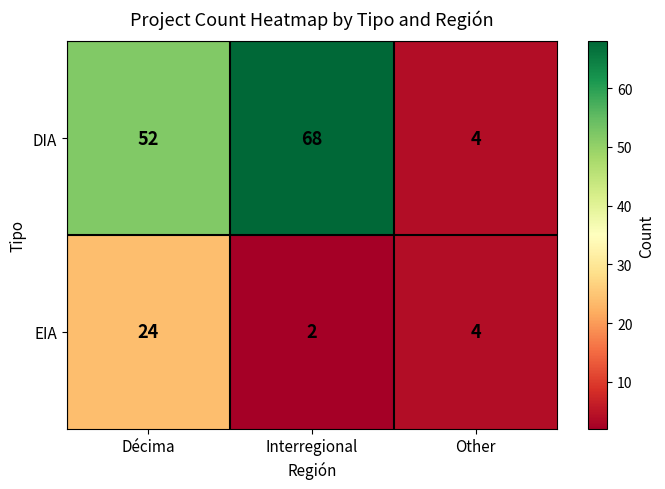

Which series has the largest total across all categories?

DIA